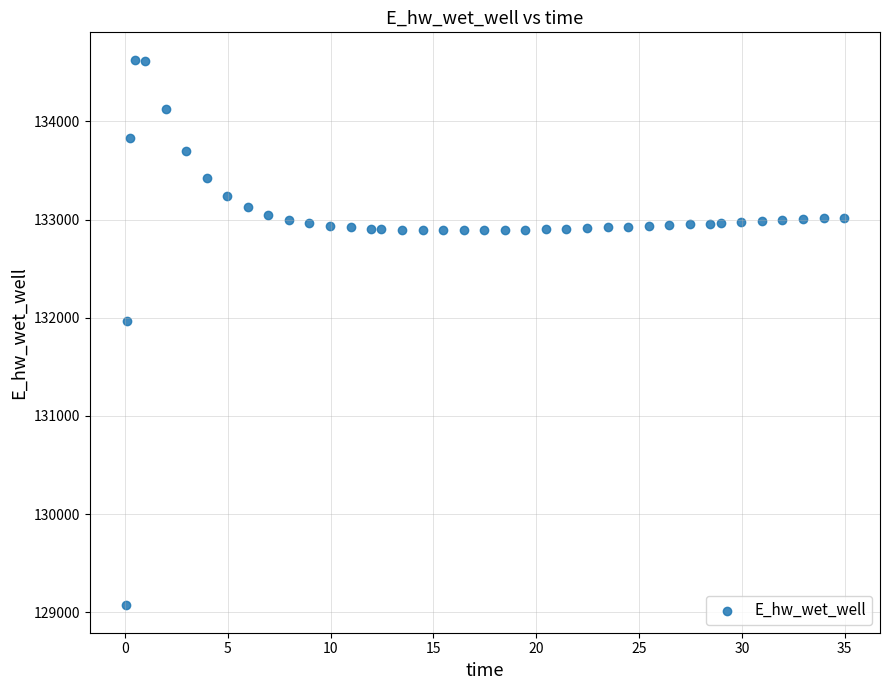

What is the range of X values (max minus min)?

34.9